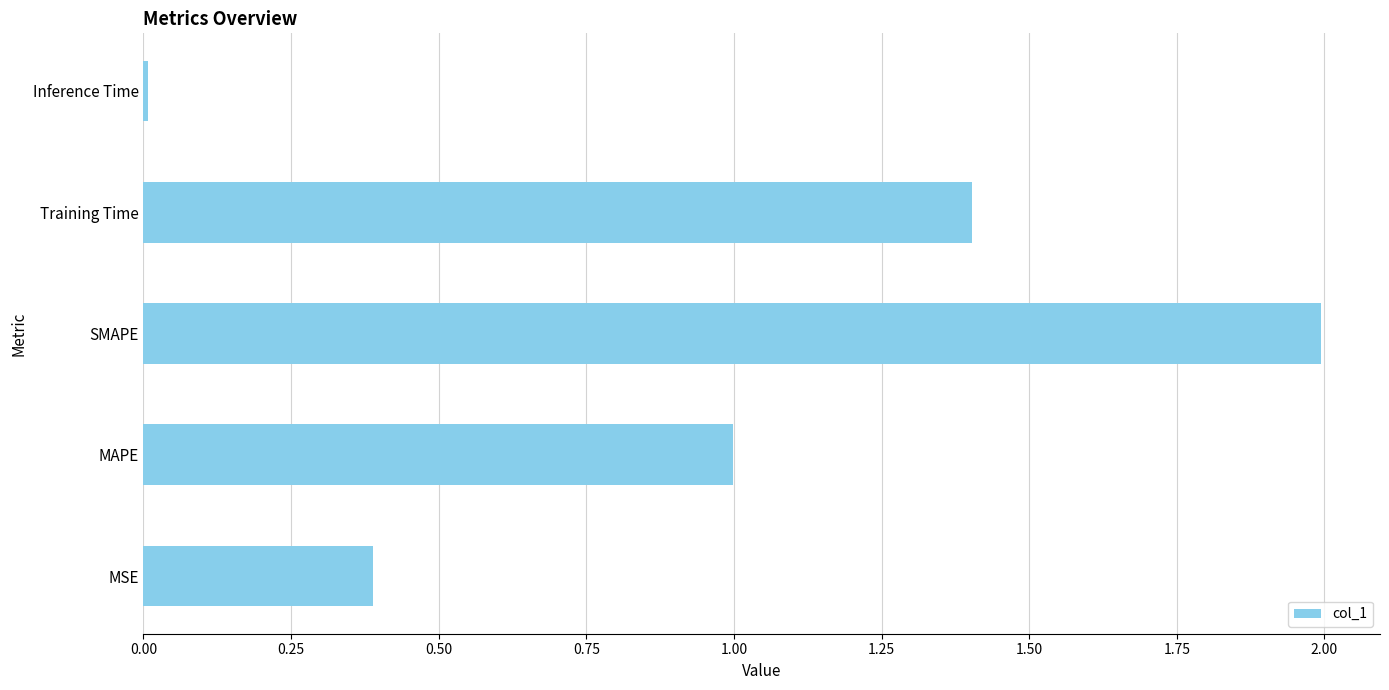

Count the number of data series in this chart.

1